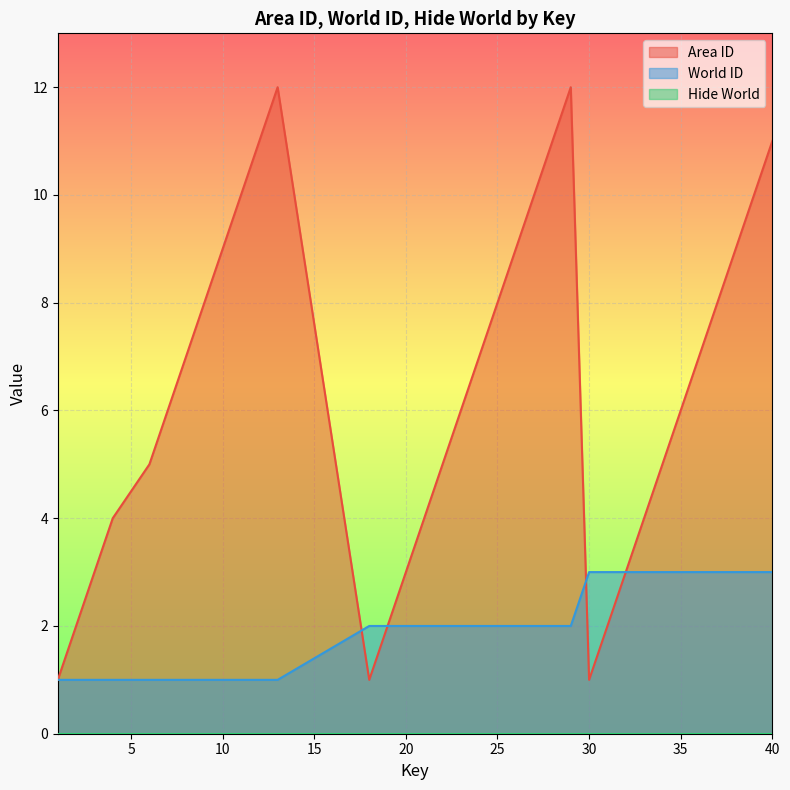

What is the average value of the World ID series?

2